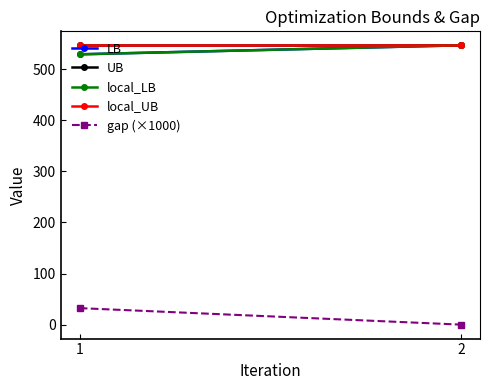

At which category is the sum across all series the highest?

2